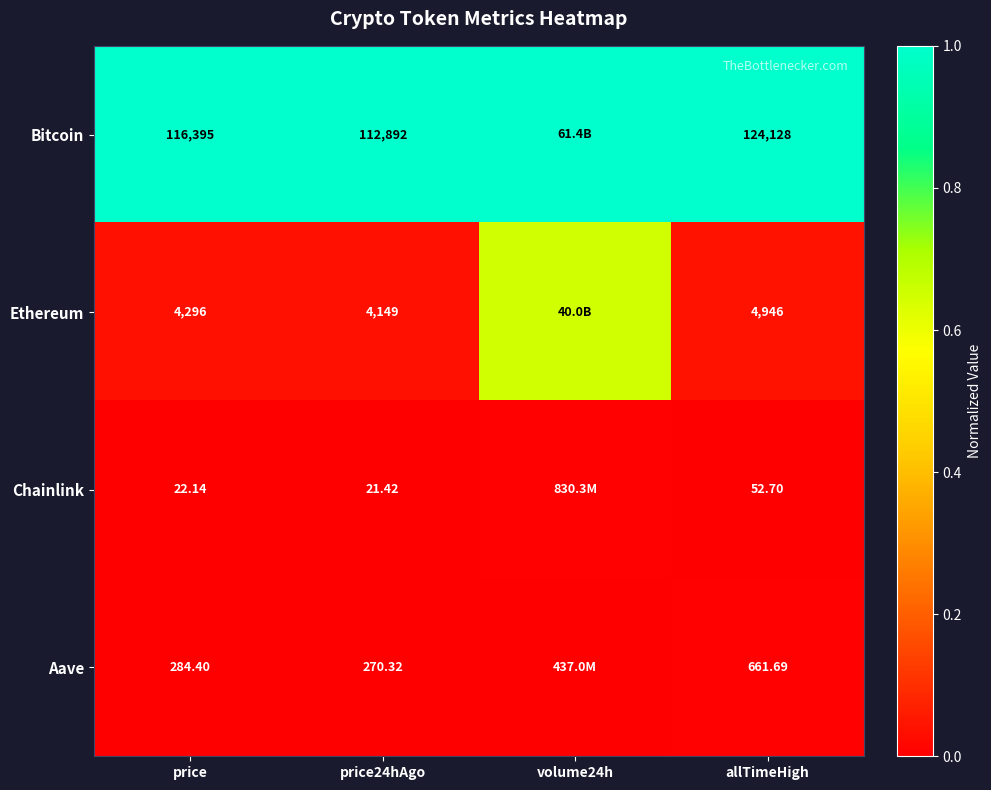

Between volume24h and price, which is larger?

volume24h